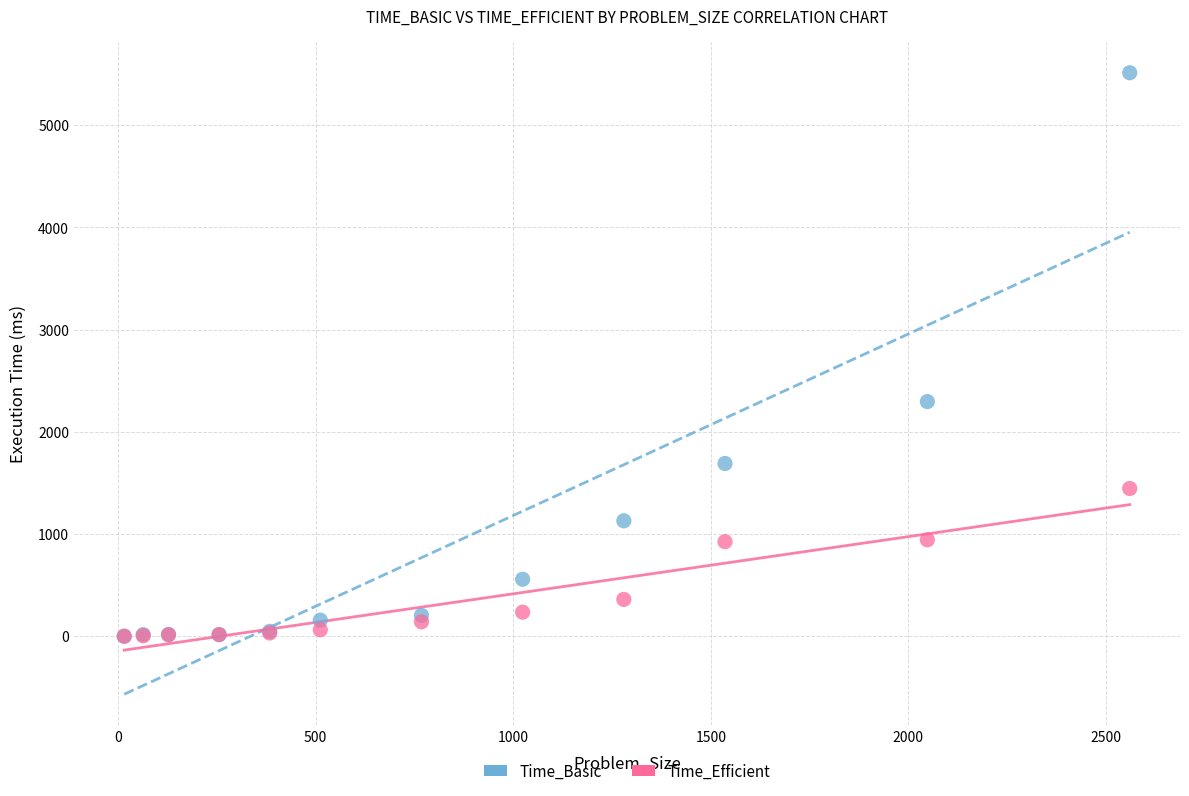

In the Time_Basic series, what Y value is closest to 2755?

2295.1